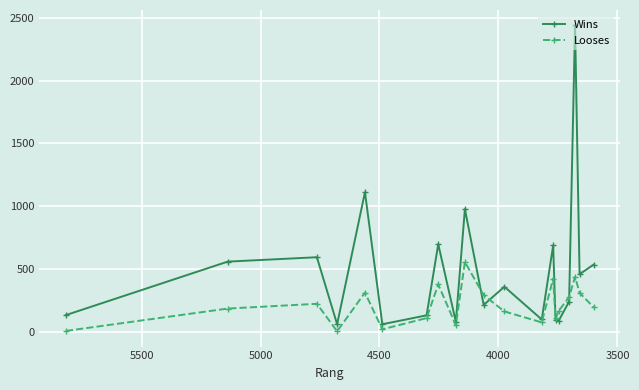

What is the maximum value shown in the chart?

2440